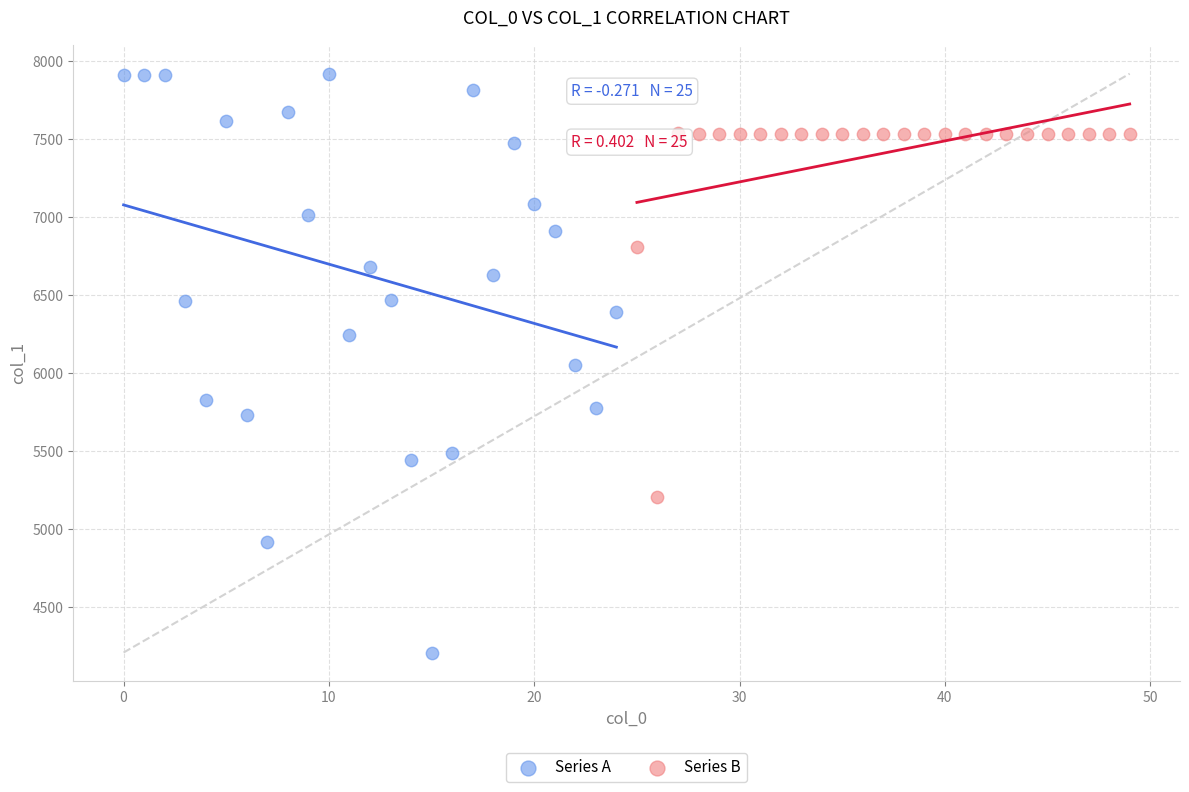

Which series has the widest spread of Y values?

Series A